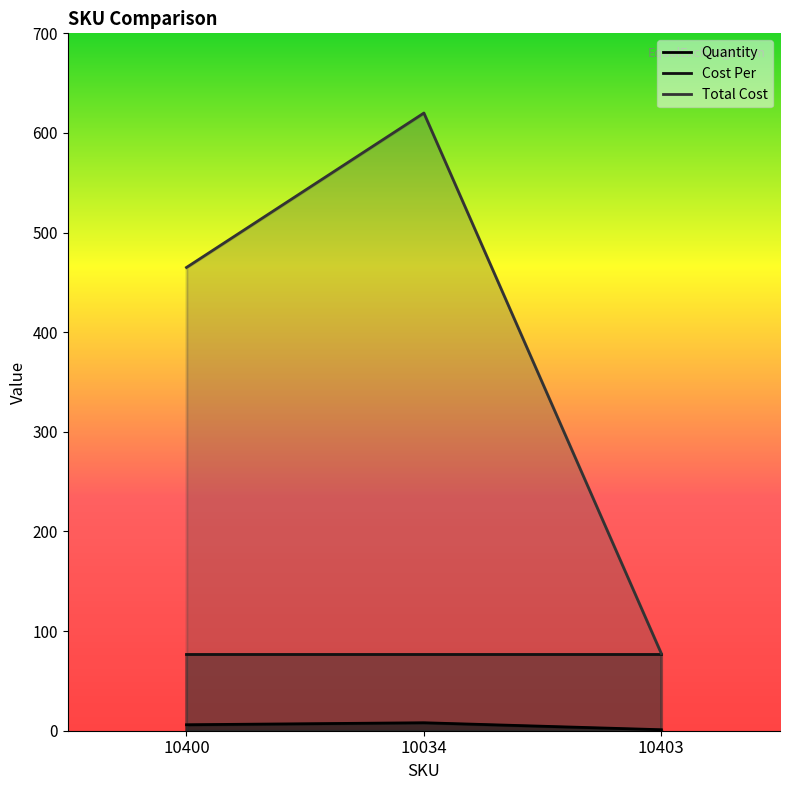

True or false: Quantity has a value of 6.0 at 10400.

True